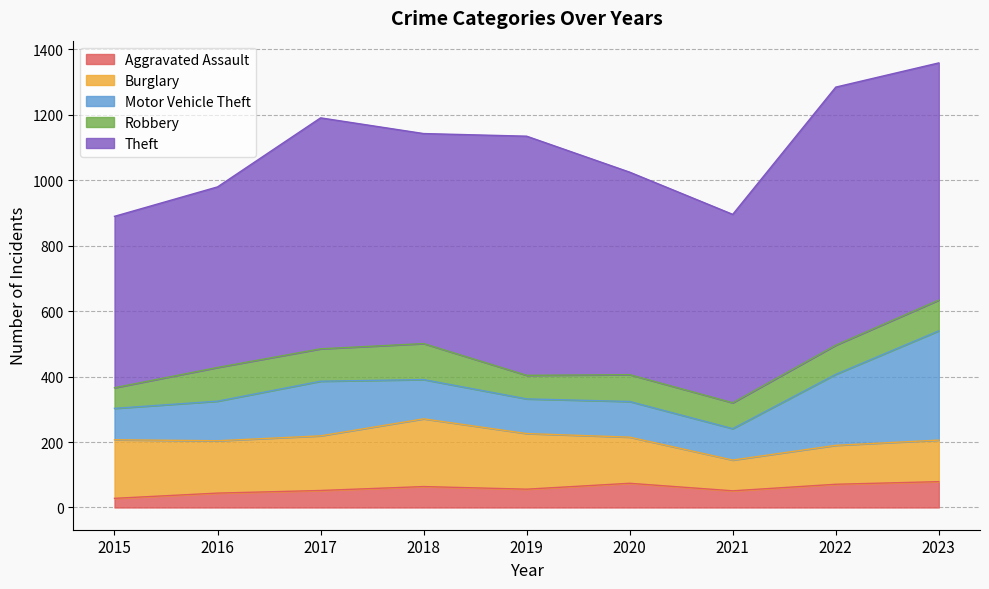

Reading left to right, transcribe all the data shown in this chart.

Aggravated Assault: 2015=28	2016=44	2017=52	2018=64	2019=56	2020=74	2021=51	2022=71	2023=79
Burglary: 2015=179	2016=160	2017=167	2018=207	2019=170	2020=141	2021=94	2022=119	2023=127
Motor Vehicle Theft: 2015=96	2016=121	2017=167	2018=120	2019=106	2020=109	2021=96	2022=217	2023=334
Robbery: 2015=63	2016=103	2017=99	2018=110	2019=72	2020=82	2021=79	2022=89	2023=94
Theft: 2015=524	2016=552	2017=706	2018=642	2019=731	2020=619	2021=576	2022=789	2023=725